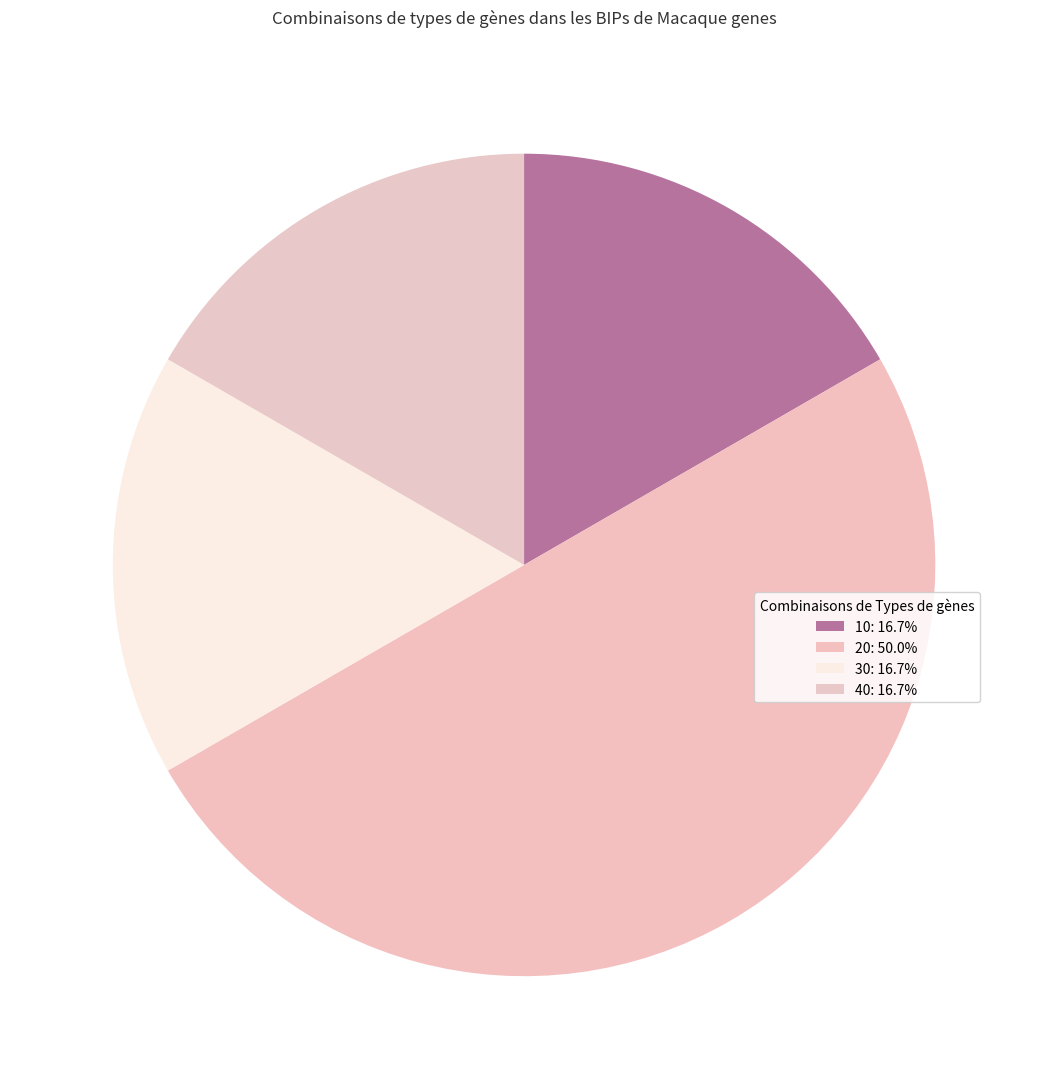

Is it true that 30 is 11% of the pie?

False